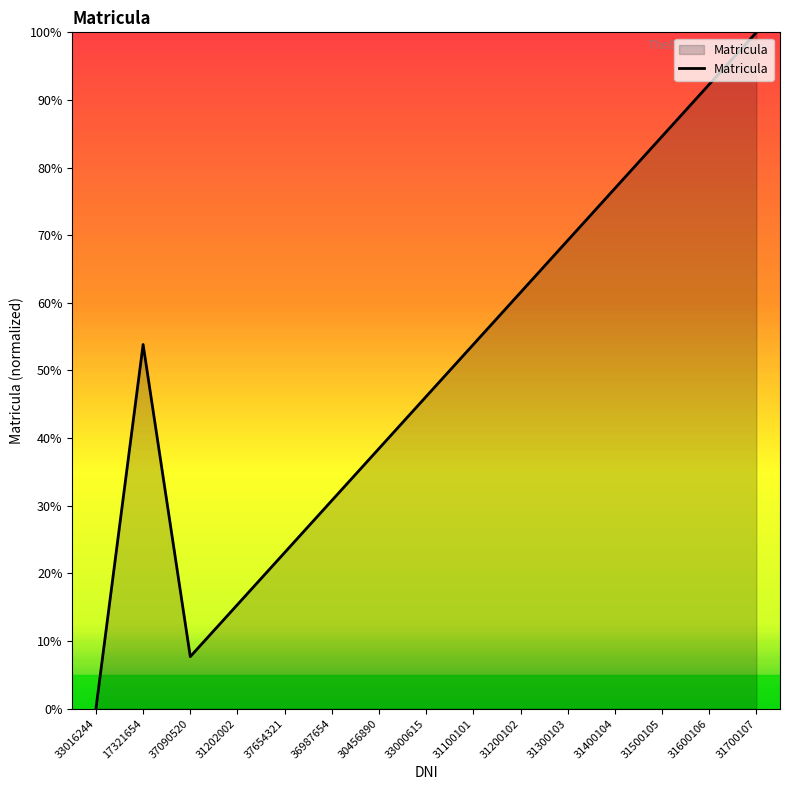

What position from the right is 31100101?

7